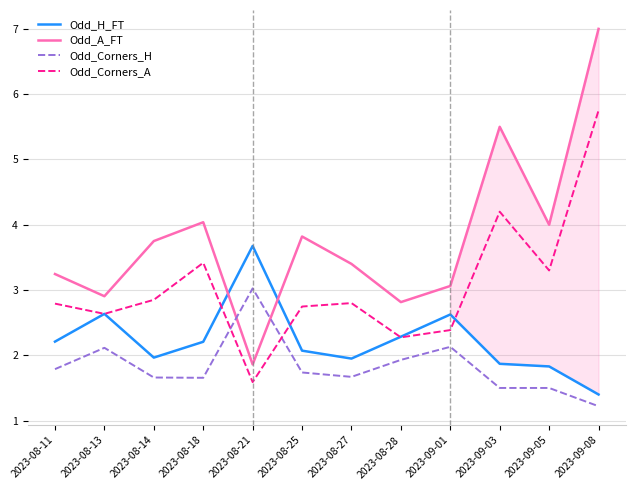

At which category does the chart reach its minimum across all series?

2023-09-08